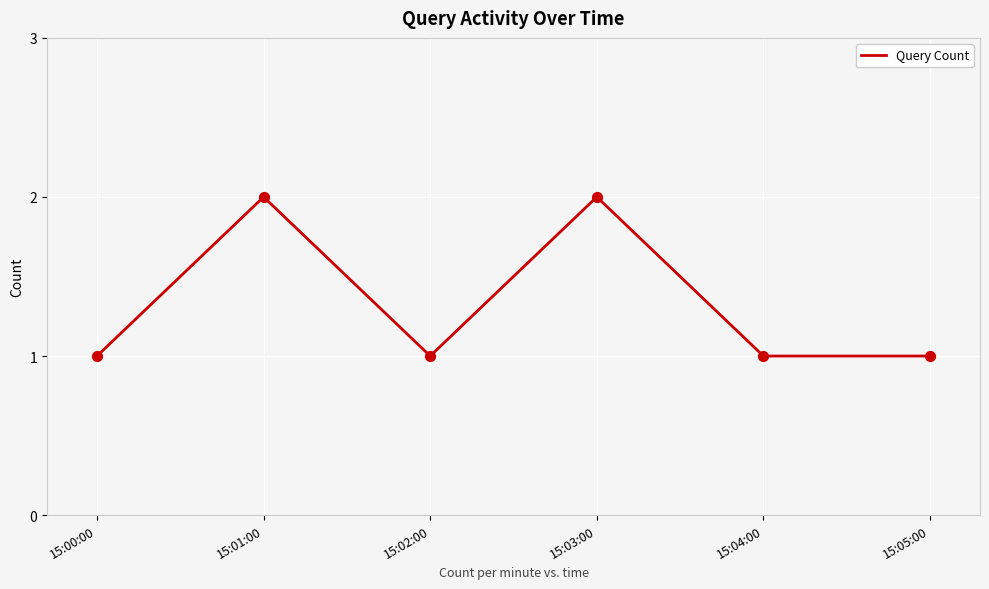

Between 15:01:00 and 15:02:00, which is larger?

15:01:00